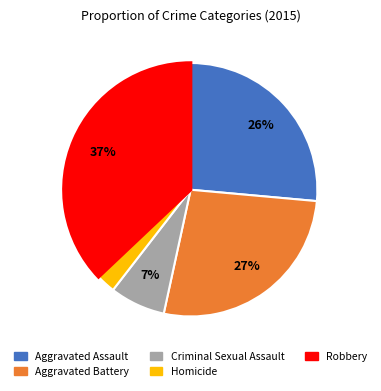

To the nearest percent, what portion does Aggravated Assault represent?

26%